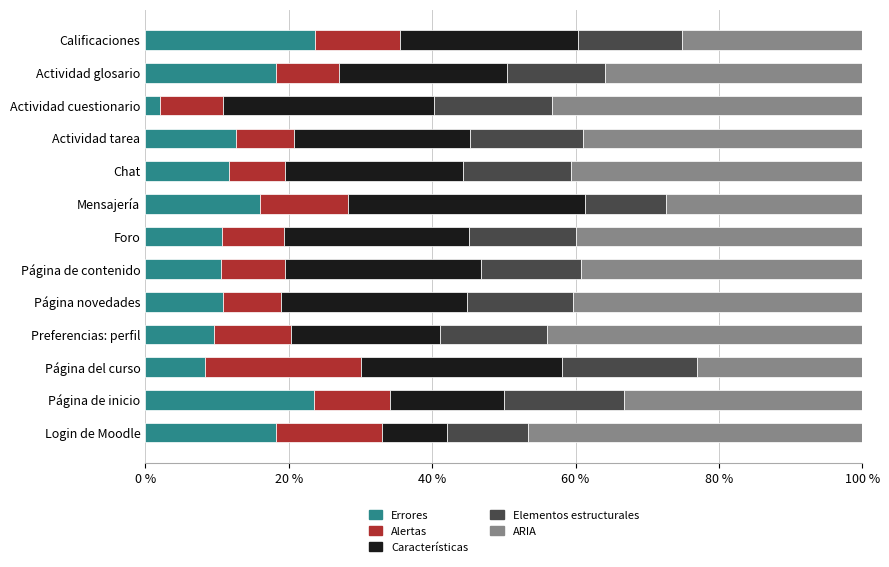

What is the maximum value for Errores?

23.6